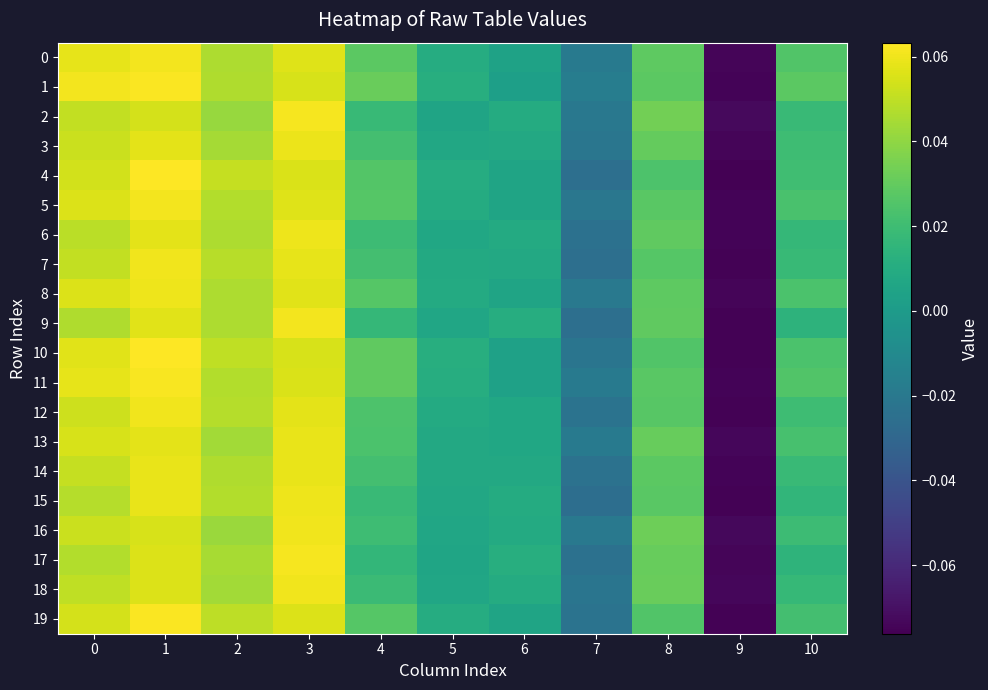

Which category has the highest value across all series?

1